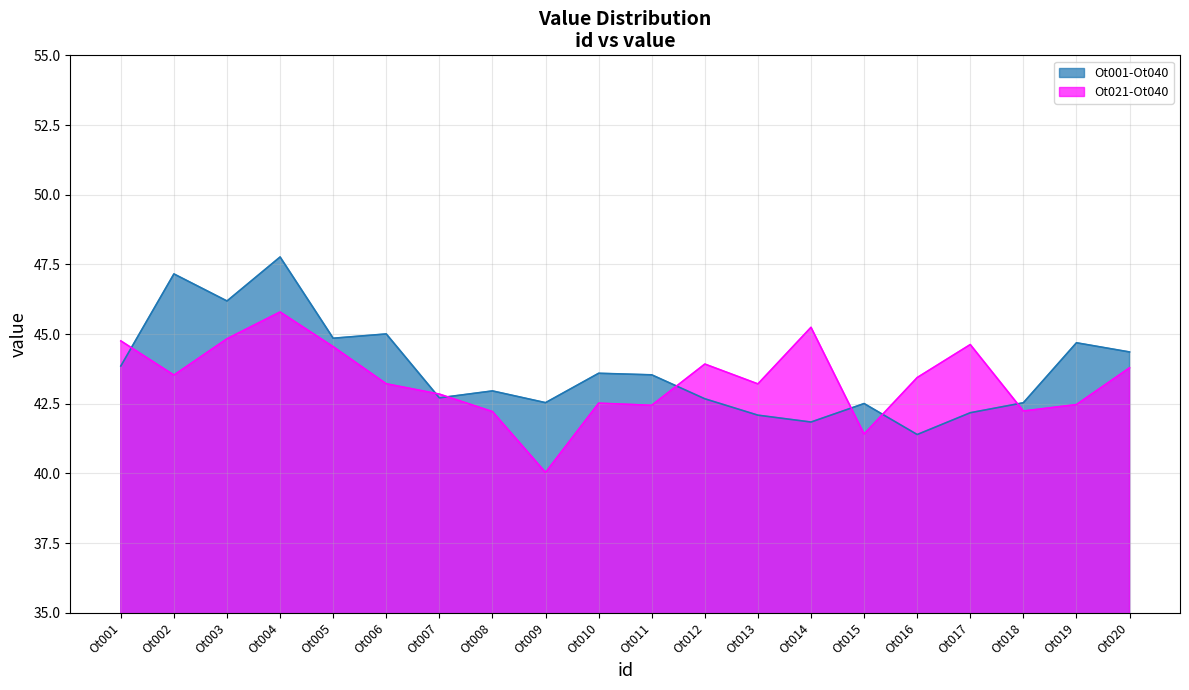

Where is Ot021-Ot040 nearest to the value 42?

Ot008